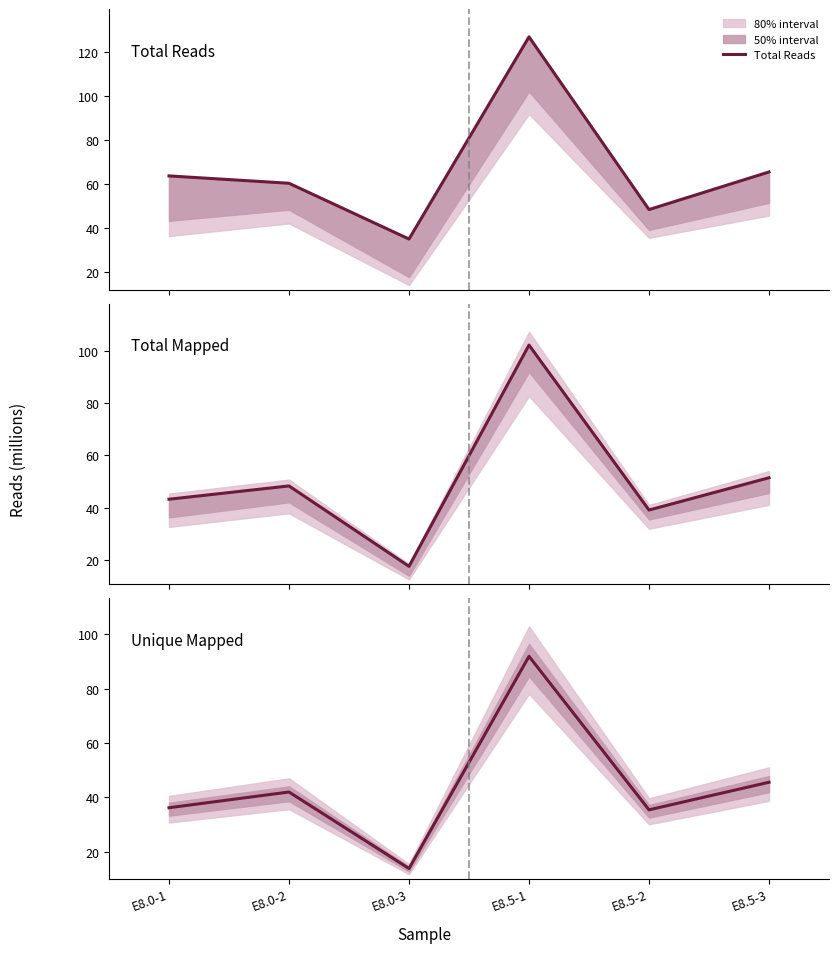

True or false: Total Reads and Total Mapped cross at least once.

False